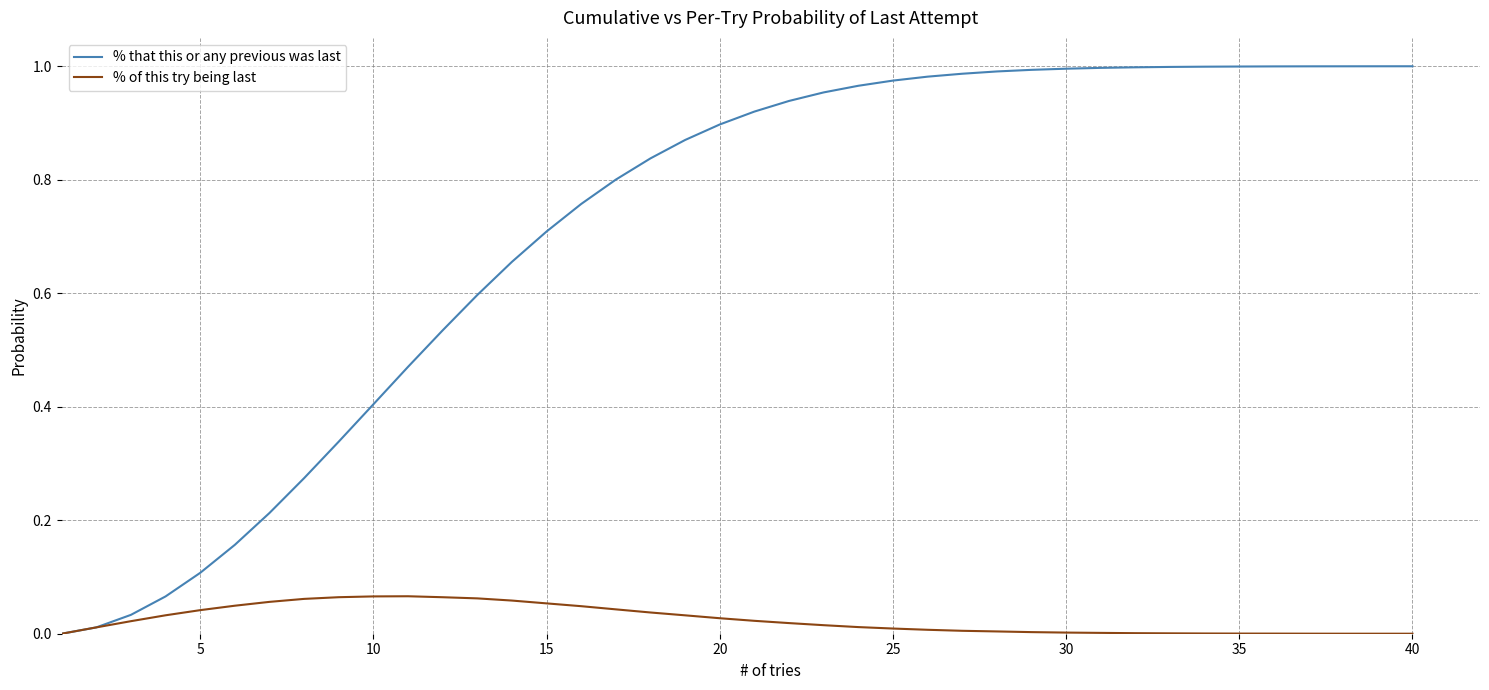

Which series has the largest range (max minus min)?

% that this or any previous was last